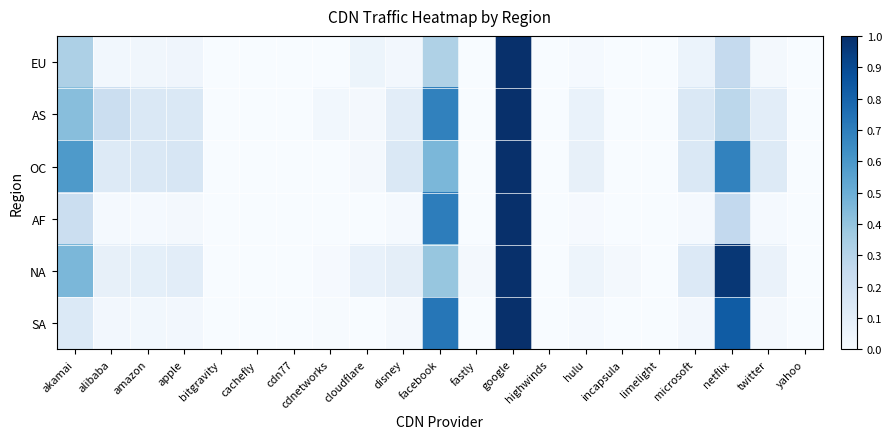

At how many categories does at least one series exceed 0?

16